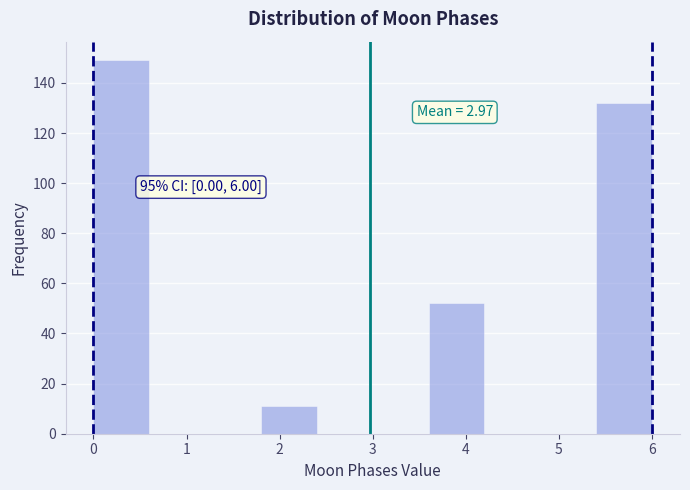

Over which range of the x-axis is the bar tallest?

0.0 to 0.6